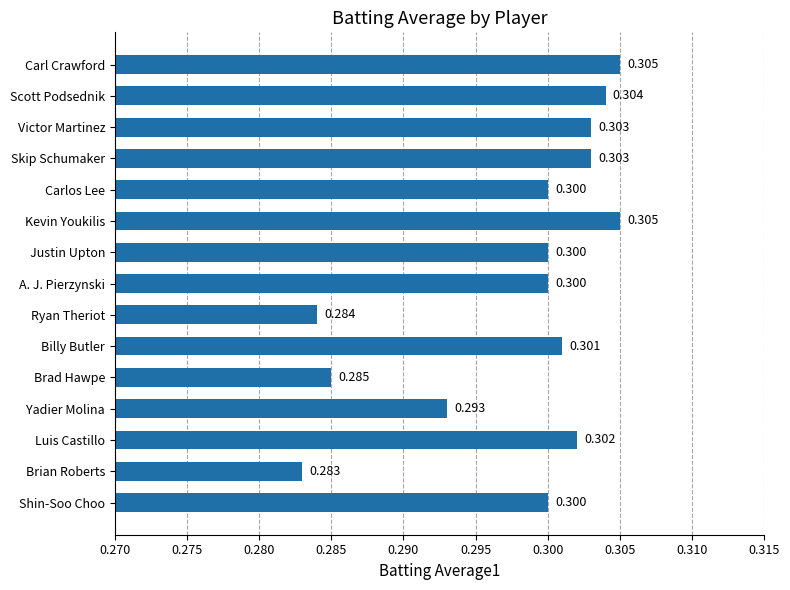

What is the label of the 2nd bar from the top?

Scott Podsednik